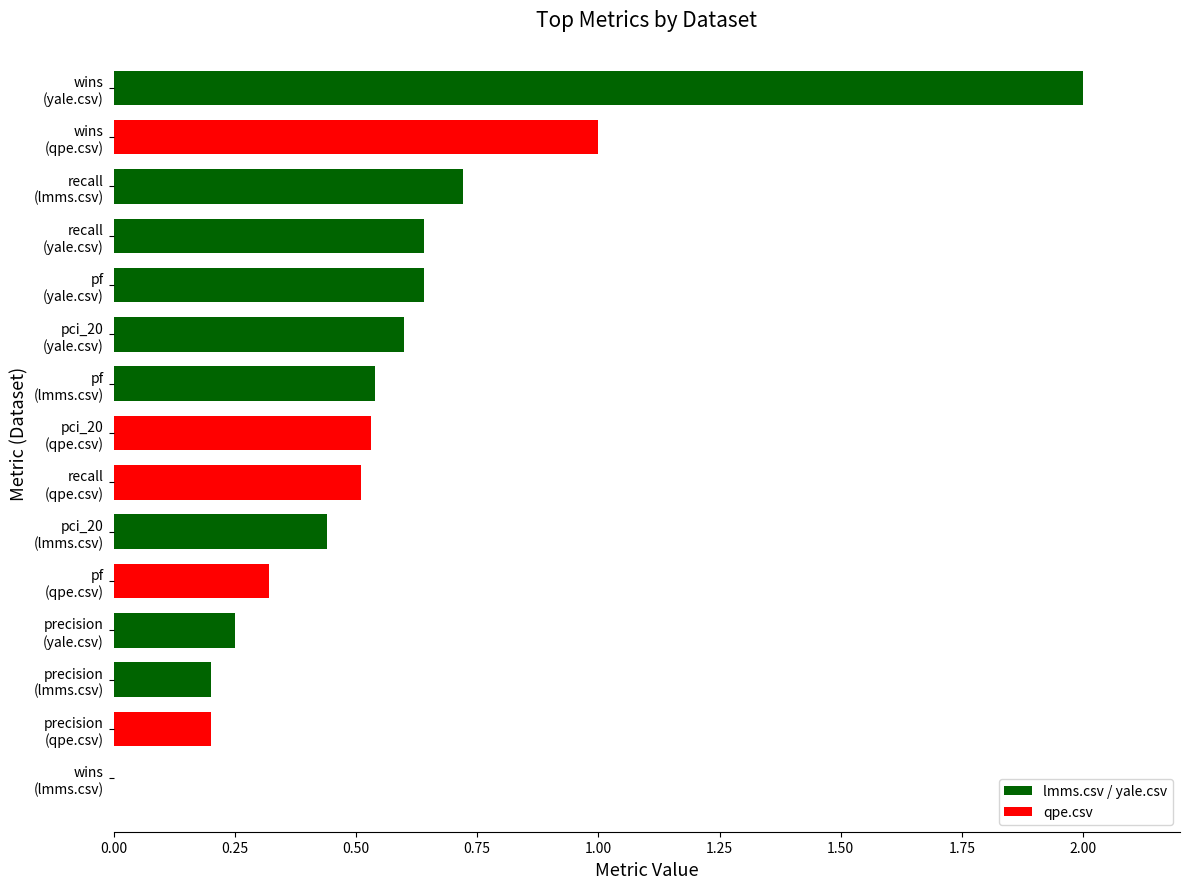

The chart shows a value of 0.2 at precision (yale.csv). True or false?

True